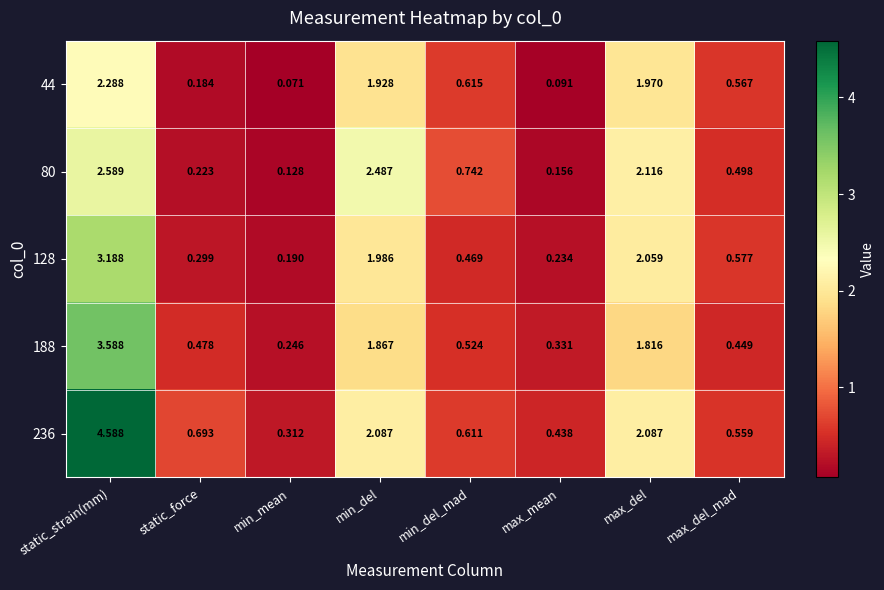

At which label does 188 reach its peak?

static_strain(mm)